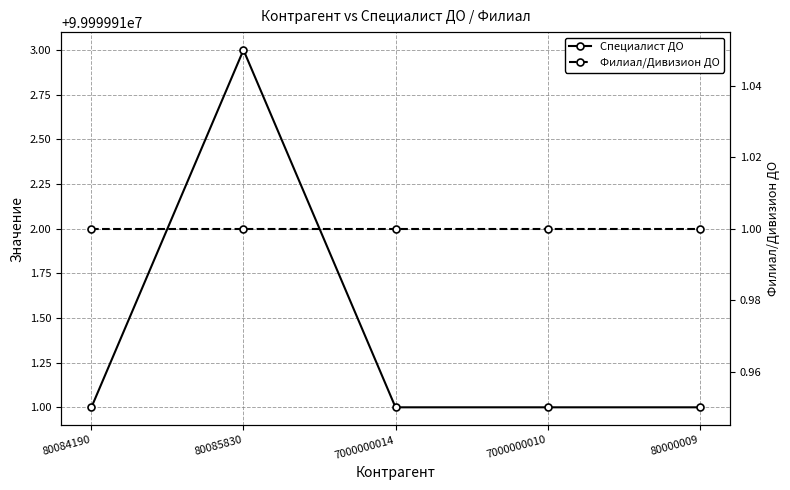

How many Специалист ДО values are between 99999911 and 99999912?

4